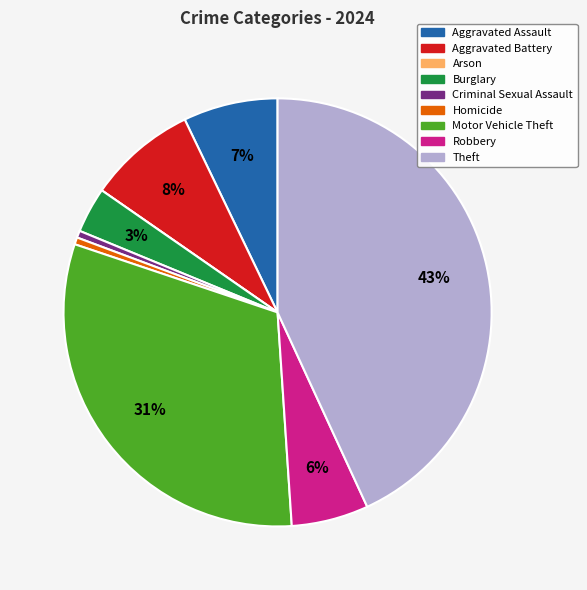

Is there a majority slice in this chart?

No